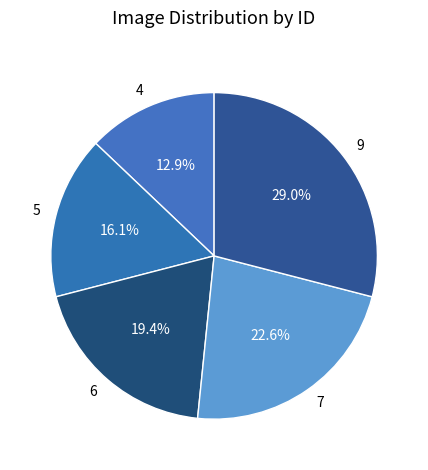

The 9 slice represents 29% of the pie. True or false?

True